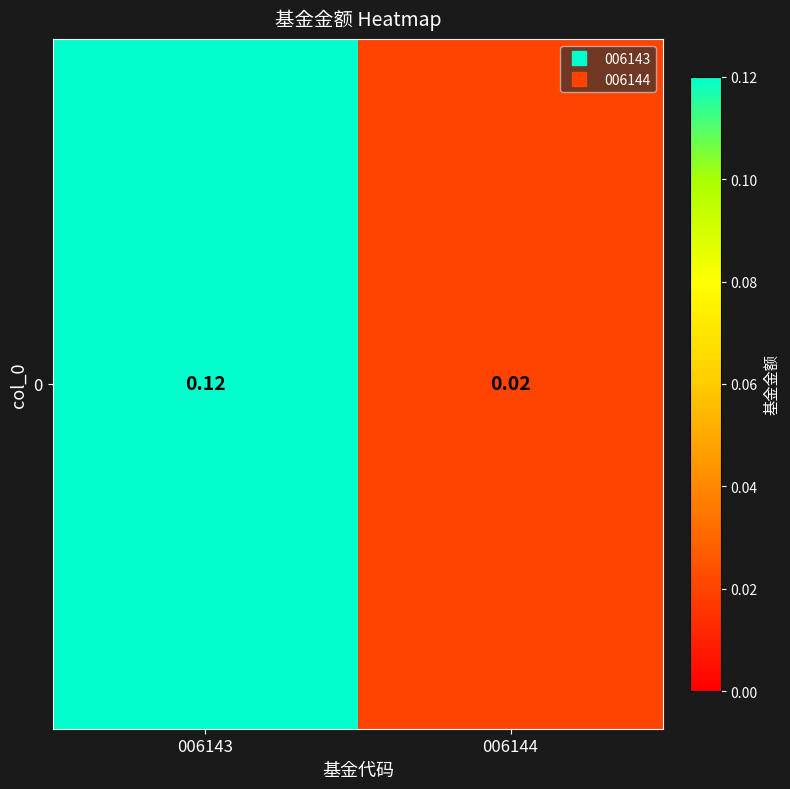

True or false: the data shows 0.1 at 006143.

False